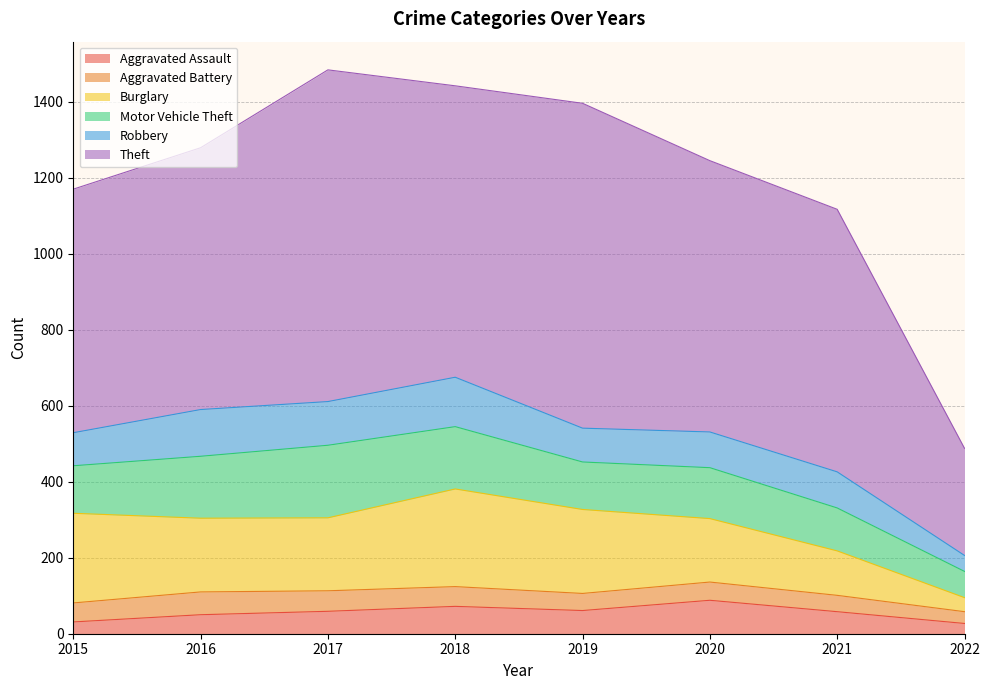

Reading right to left, list all the values displayed in this chart.

Aggravated Assault: 27	58	88	61	72	59	50	31
Aggravated Battery: 31	43	48	45	52	54	60	50
Burglary: 37	117	167	221	257	192	194	236
Motor Vehicle Theft: 69	113	134	125	164	191	163	125
Robbery: 42	95	94	89	130	115	123	87
Theft: 282	691	714	855	767	873	689	641